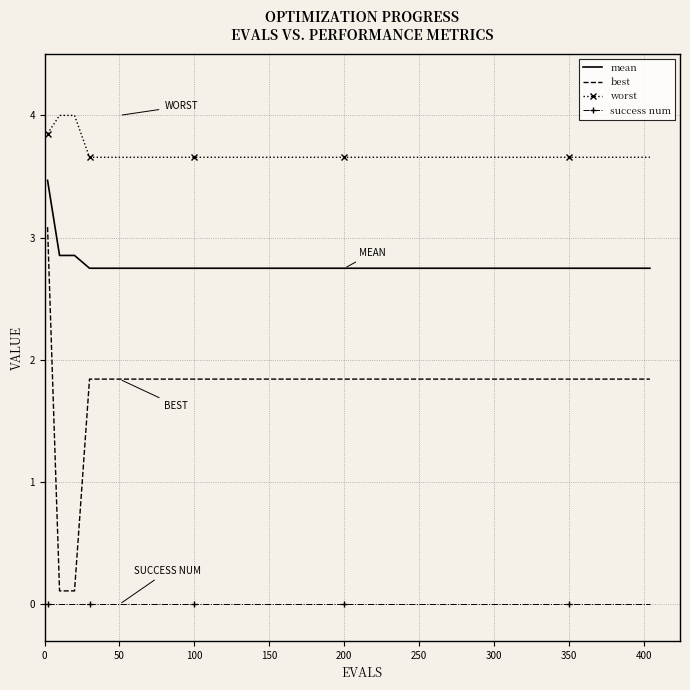

What is the sum of all worst values?

52.1